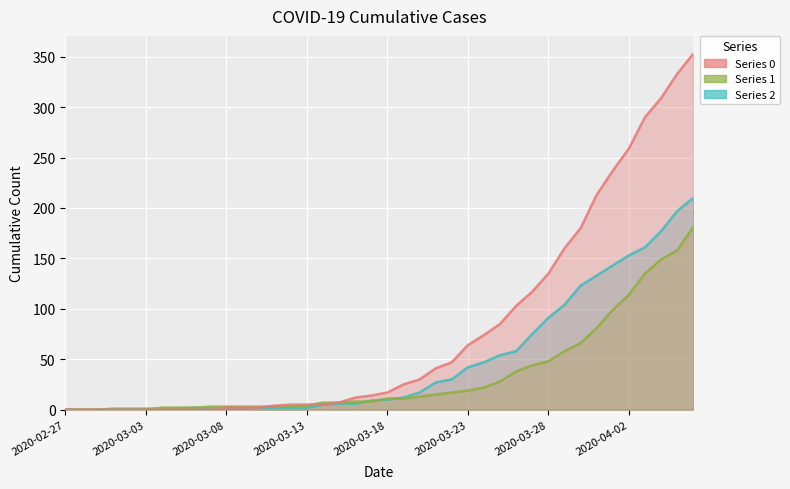

What is the difference between the highest and lowest values at 2020-03-27?

73